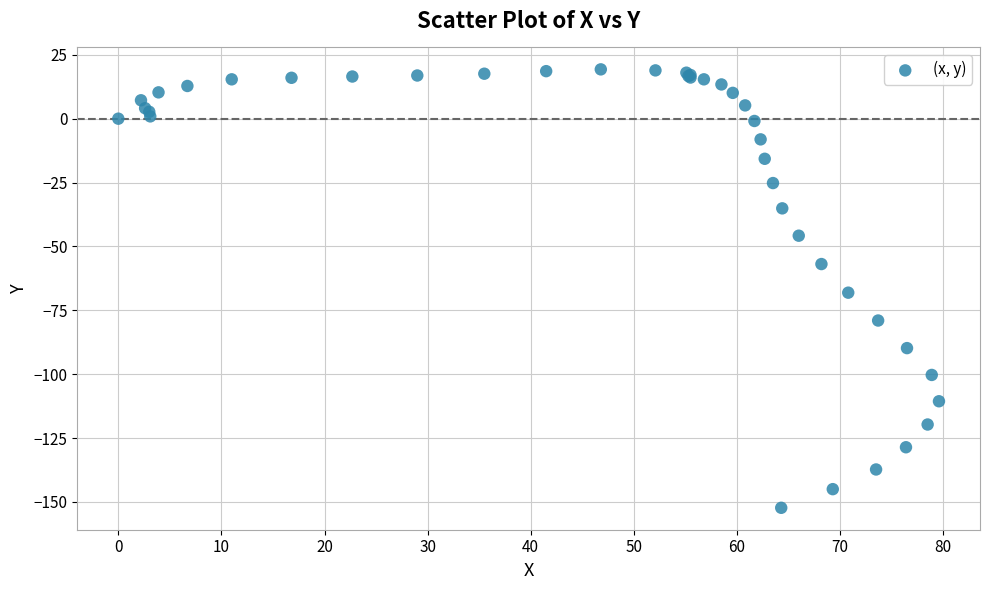

What Y value in the scatter plot is closest to -66?

-68.1